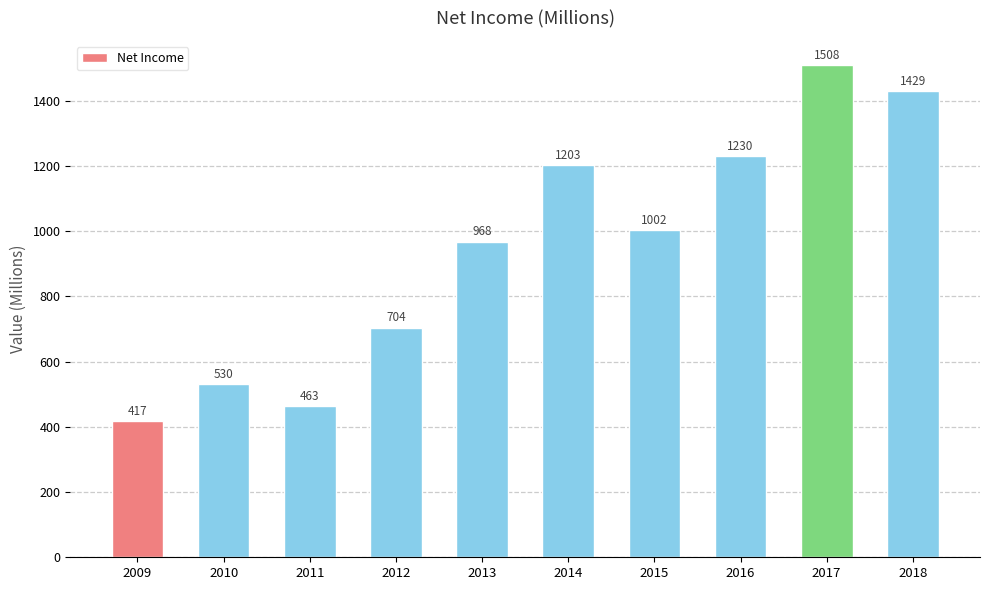

Rank the categories by value from lowest to highest.

2009, 2011, 2010, 2012, 2013, 2015, 2014, 2016, 2018, 2017